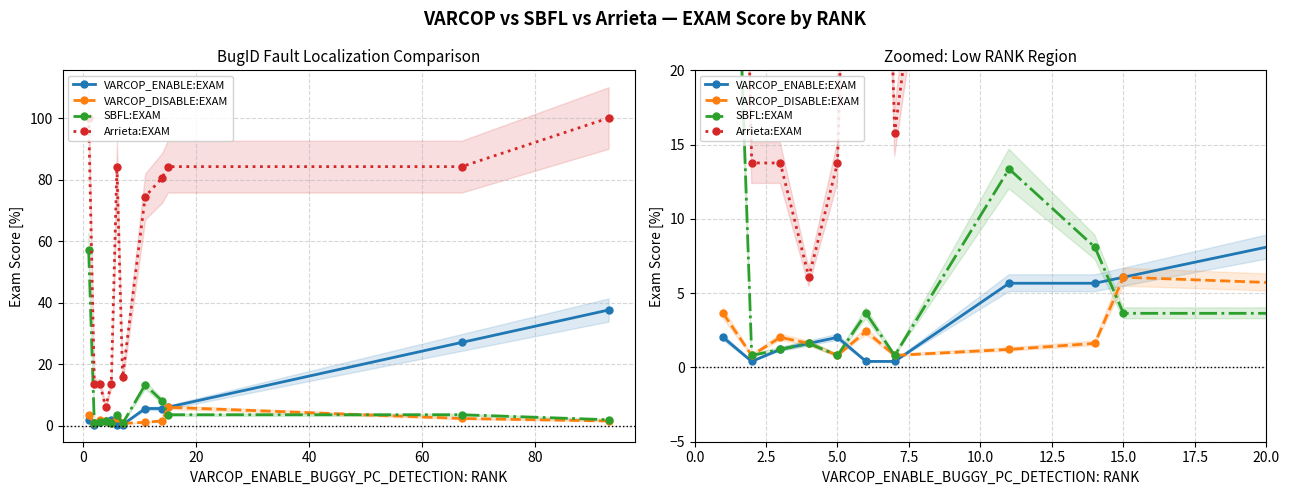

What is the difference between the maximum and minimum values in the Arrieta:EXAM series?

93.9